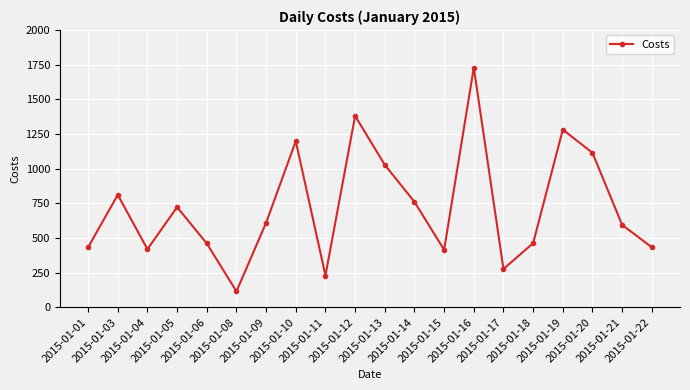

At which category does the data reach its first local valley?

2015-01-04